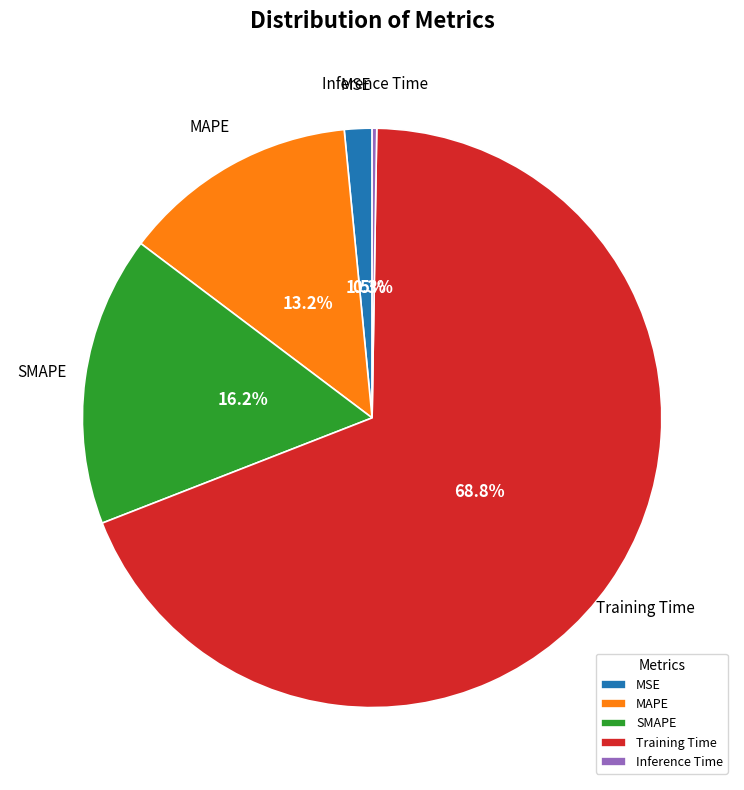

To the nearest percent, what portion does MAPE represent?

13%